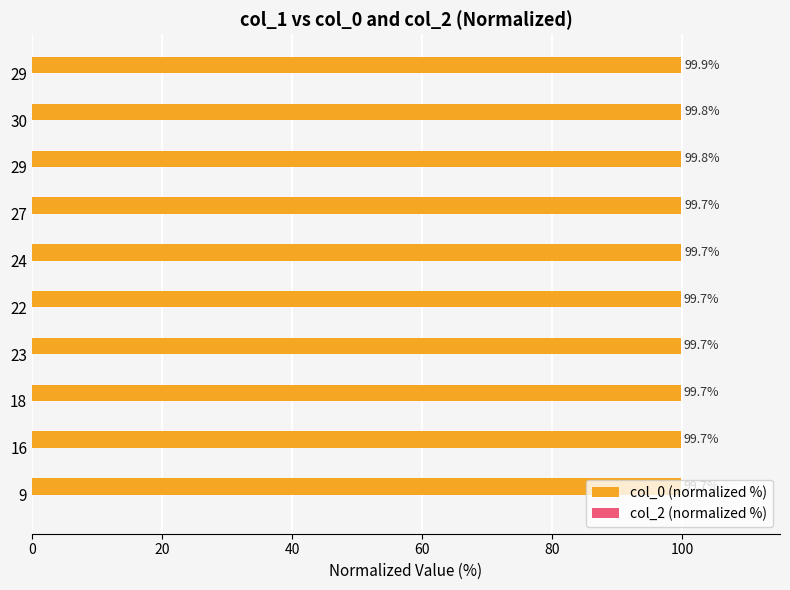

How many categories are shown in the chart?

10